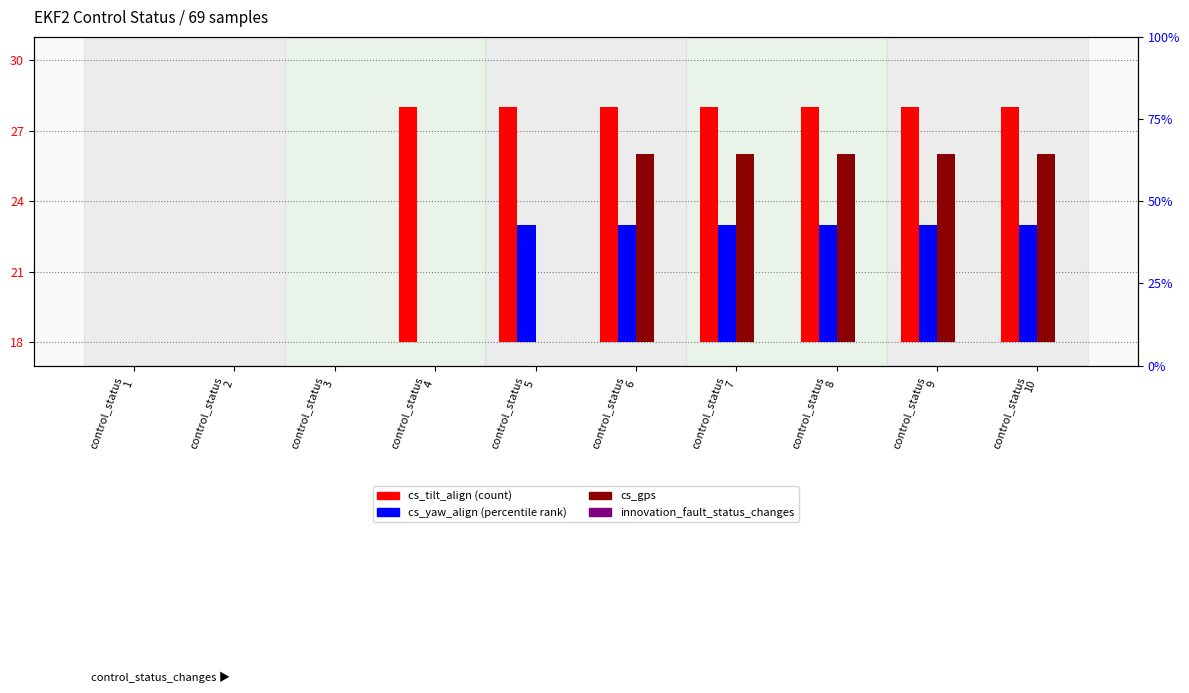

Which series has the largest range (max minus min)?

cs_tilt_align